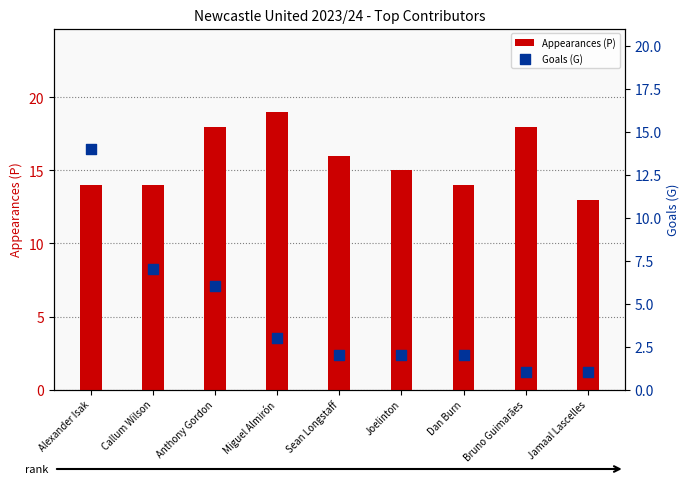

What are all the series names shown in the legend?

Appearances (P), Goals (G)